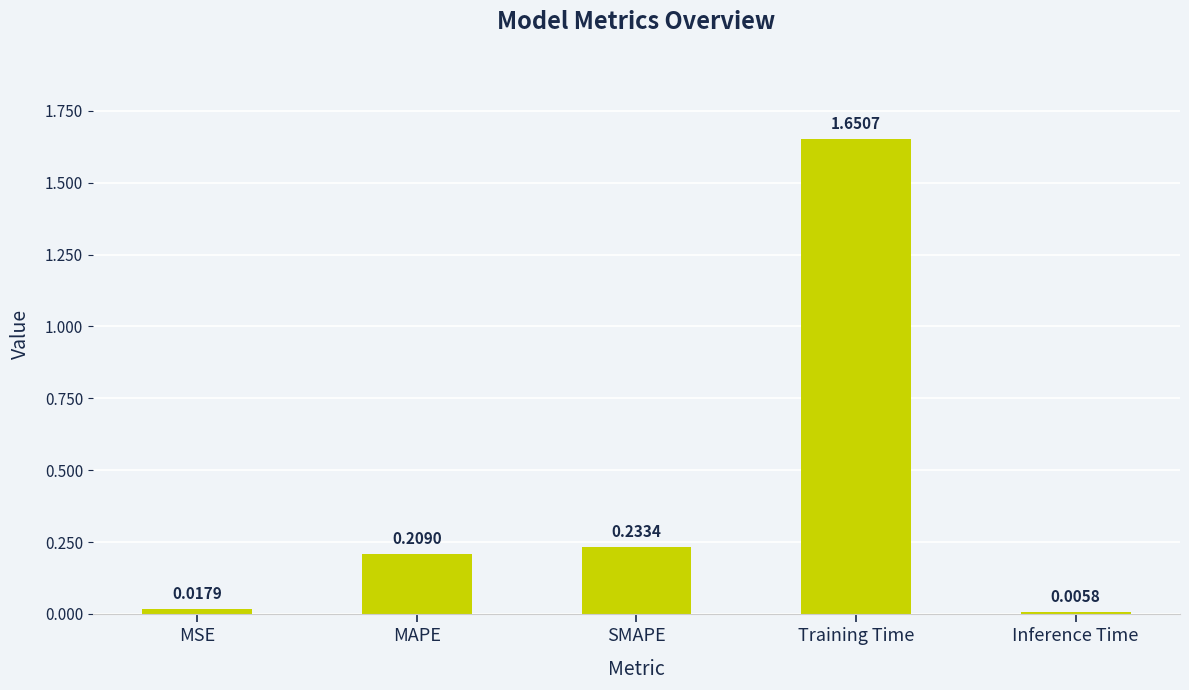

Which label corresponds to the largest value in the chart?

Training Time